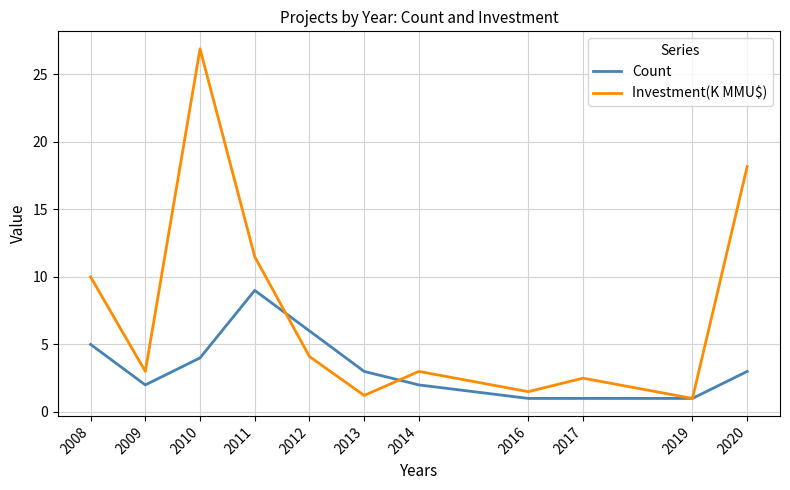

The value of Count at 2010 is 5.3. True or false?

False